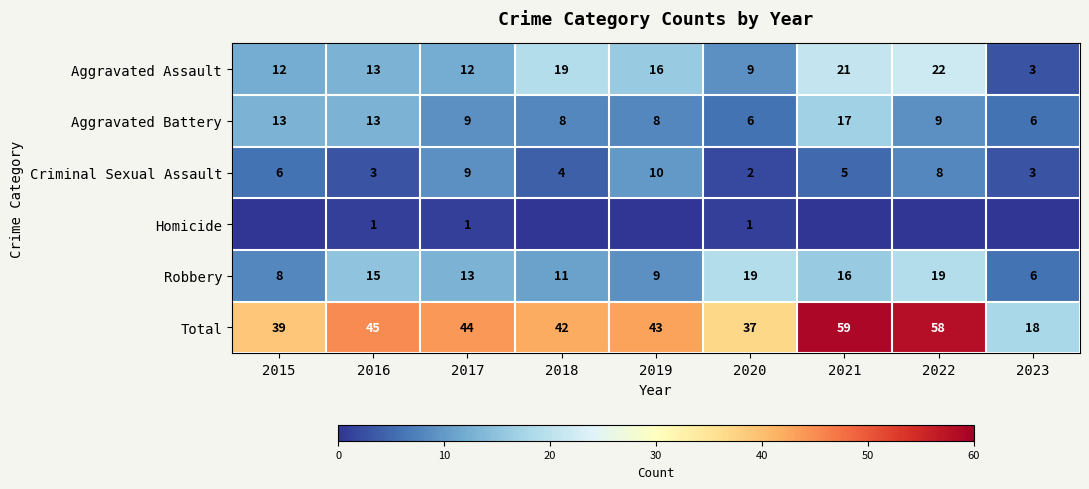

Rank the categories by Total value from highest to lowest.

2021, 2022, 2016, 2017, 2019, 2018, 2015, 2020, 2023